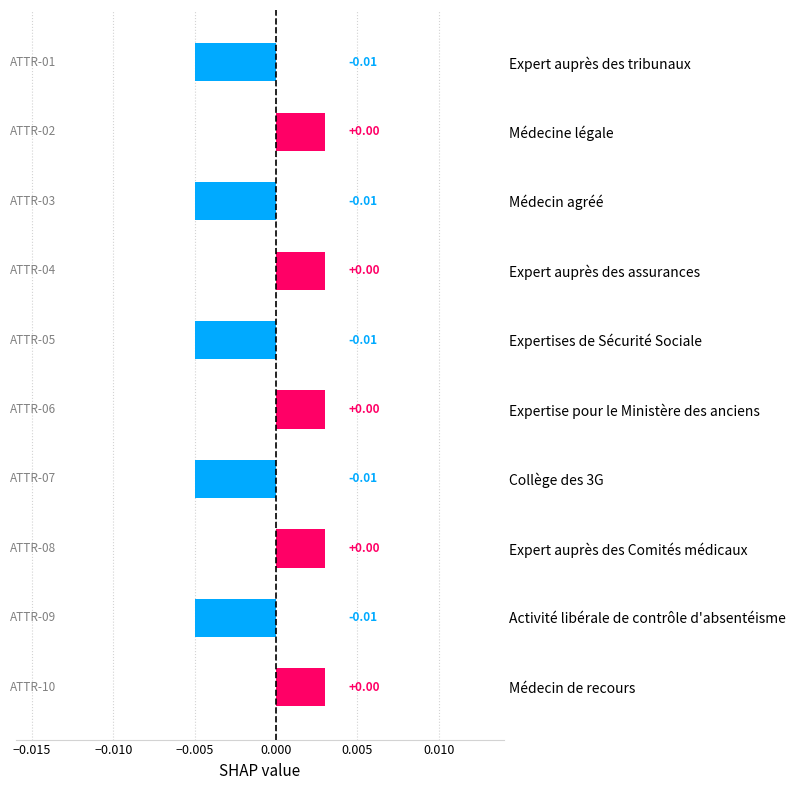

What is the label of the 6th bar from the bottom?

Expertises de Sécurité Sociale